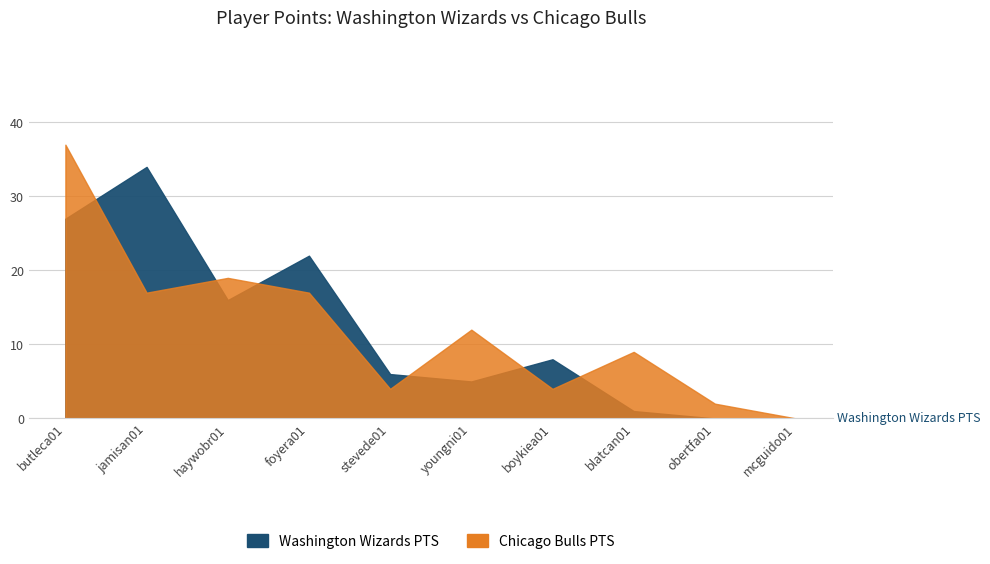

At butleca01, list the series in order from smallest to largest.

Washington Wizards PTS, Chicago Bulls PTS